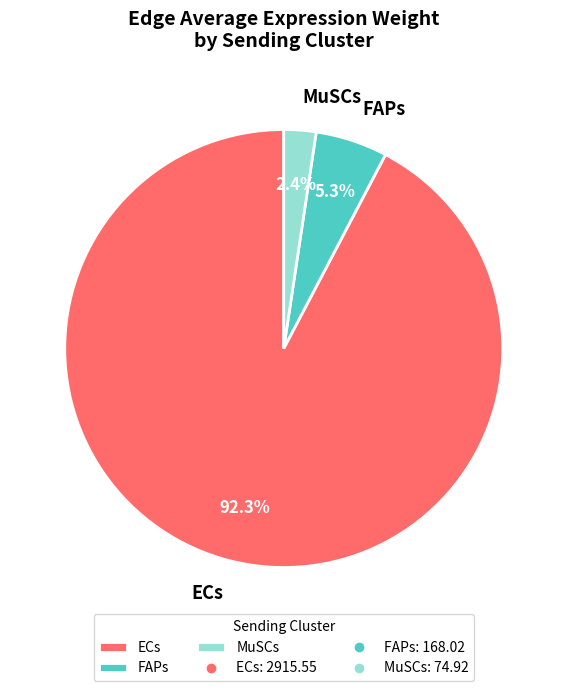

What percentage is the FAPs slice, to the nearest percent?

5%